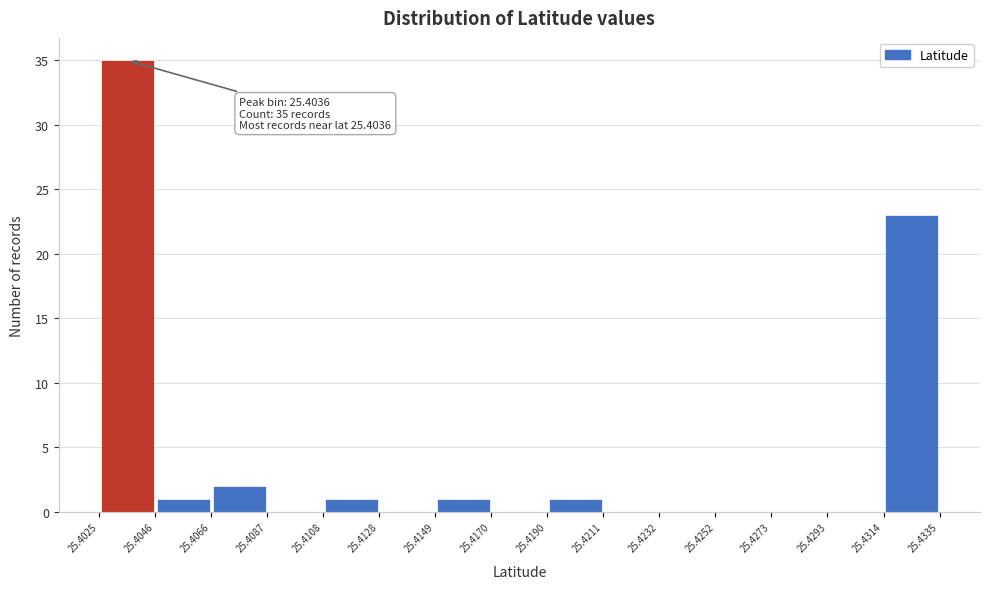

Which range on the x-axis has the tallest bar?

25.4025 to 25.4046